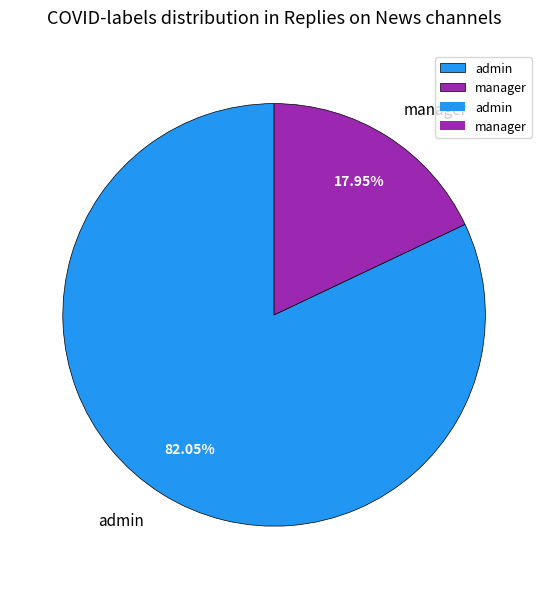

Does any single category account for the majority?

Yes